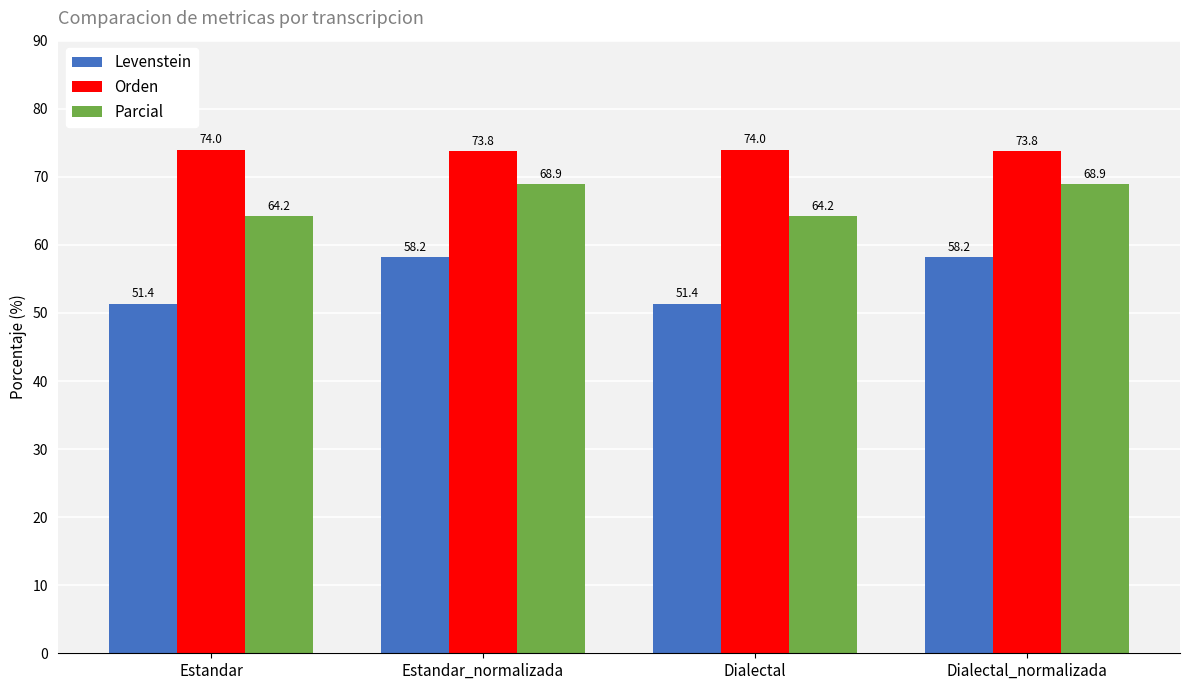

What is the minimum value shown in the chart?

51.4